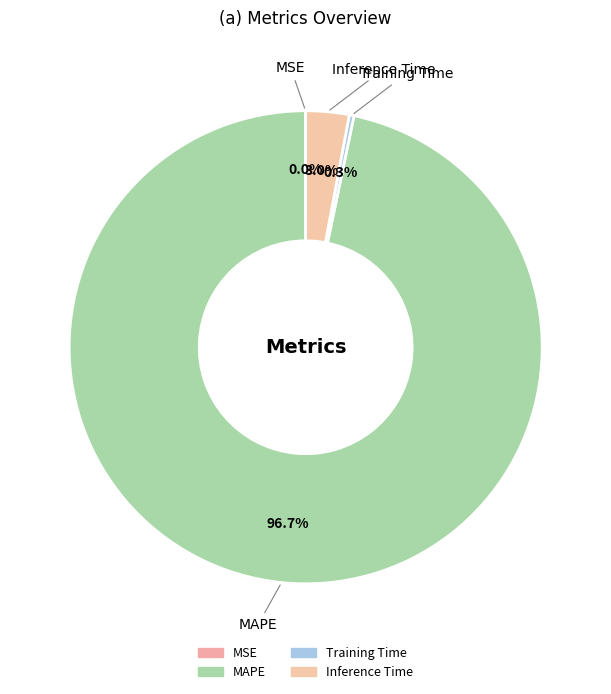

What percentage do MSE and Training Time together represent?

0.3%